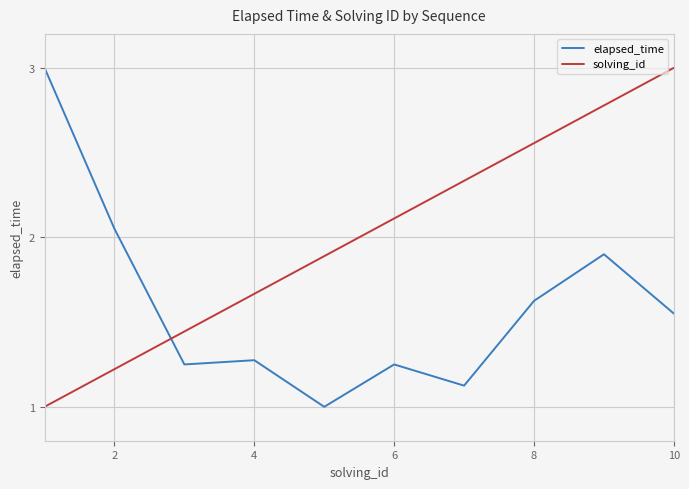

Which series has the largest total across all categories?

solving_id